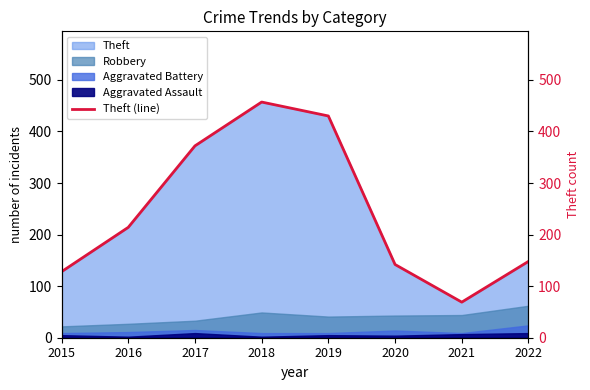

True or false: the data shows 214 at 2016.

True